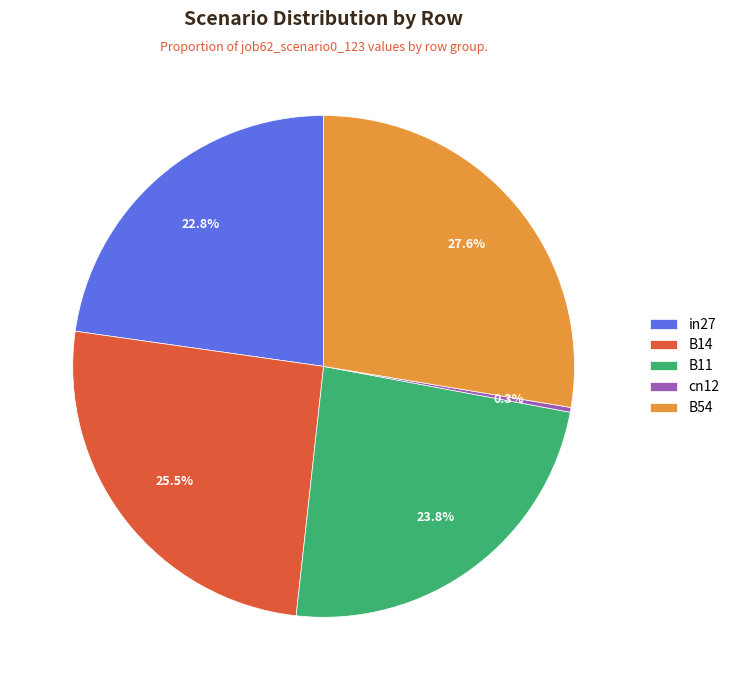

To the nearest percent, what percentage of the pie is B54?

28%